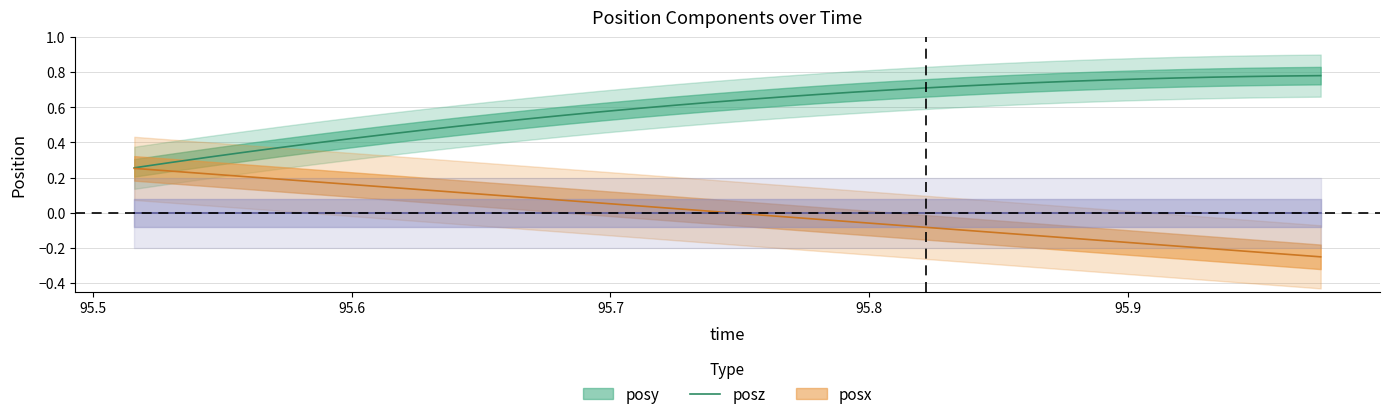

How many lines are shown in the chart?

2